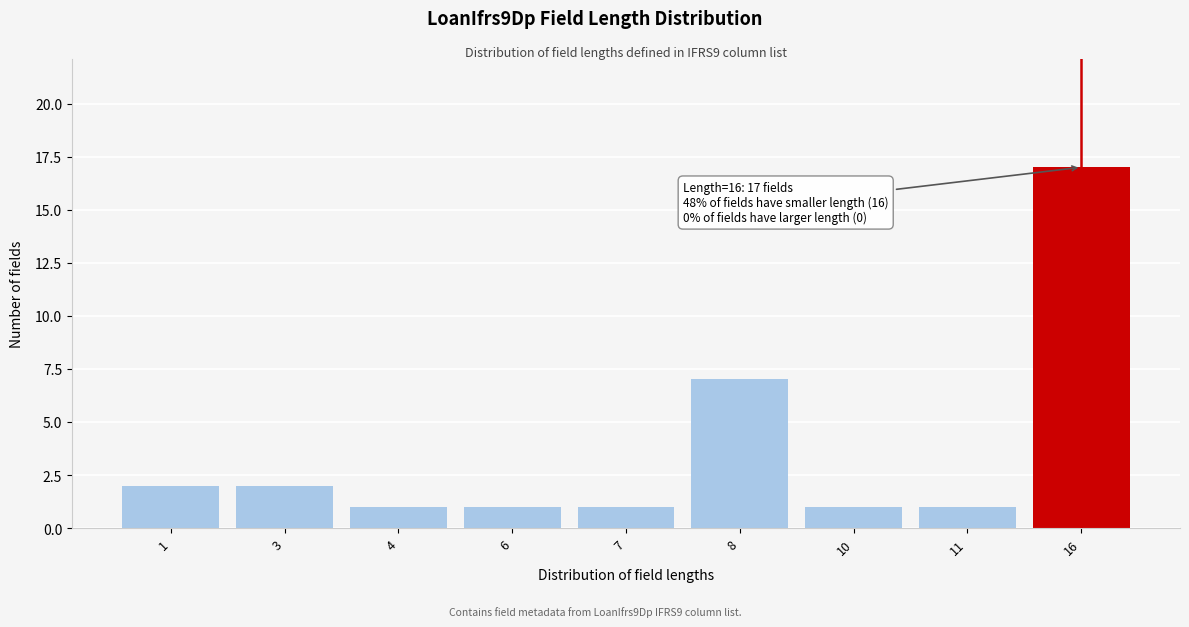

Reading left to right, transcribe all the data shown in this chart.

1=2	3=2	4=1	6=1	7=1	8=7	10=1	11=1	16=17